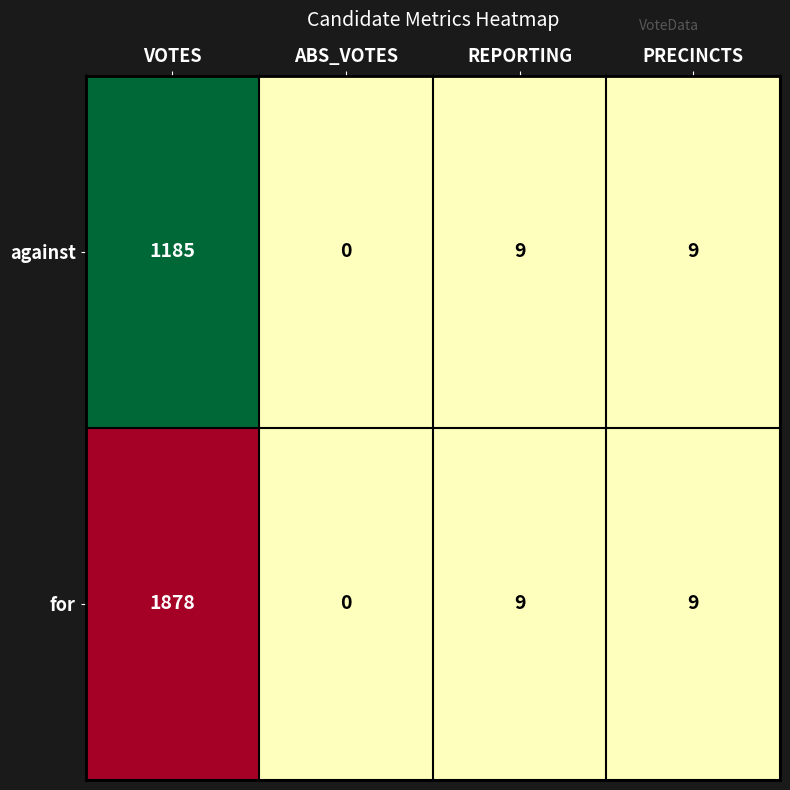

Which series has the largest range (max minus min)?

for